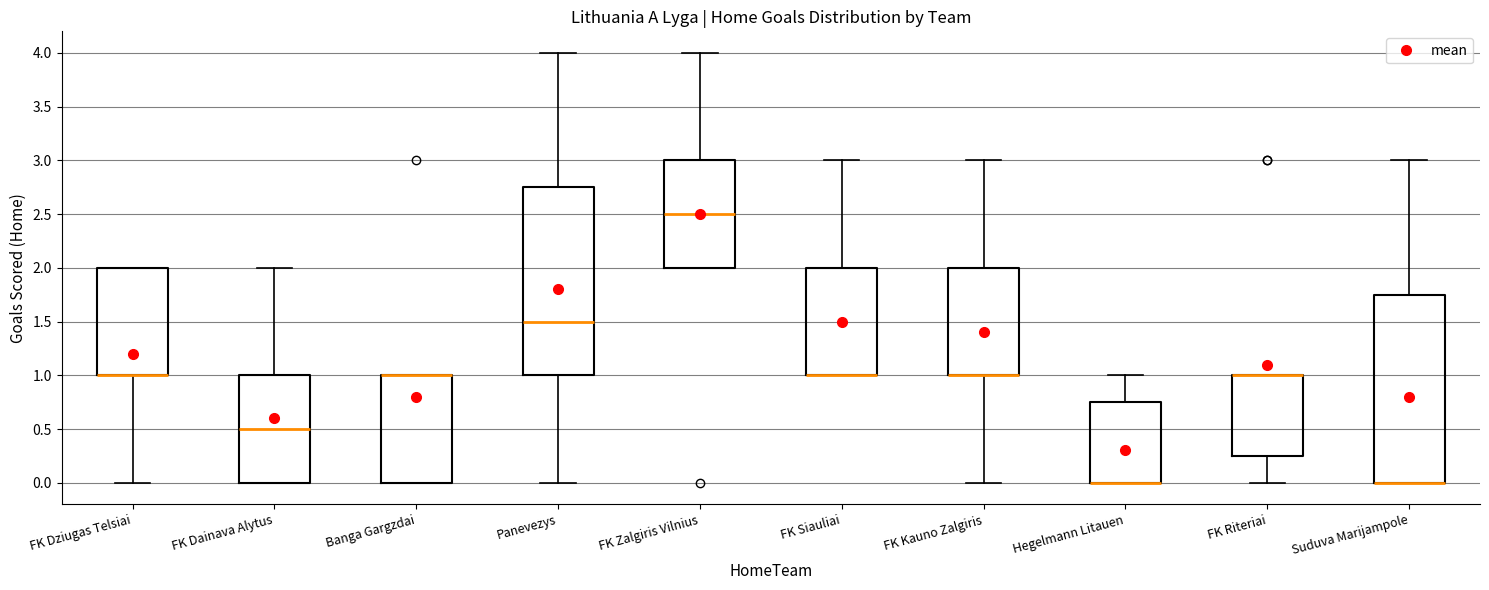

Where is the lower edge of the box for Banga Gargzdai on the y-axis? The values are not printed on the chart, so give them approximately, as read against the axis.

0.00